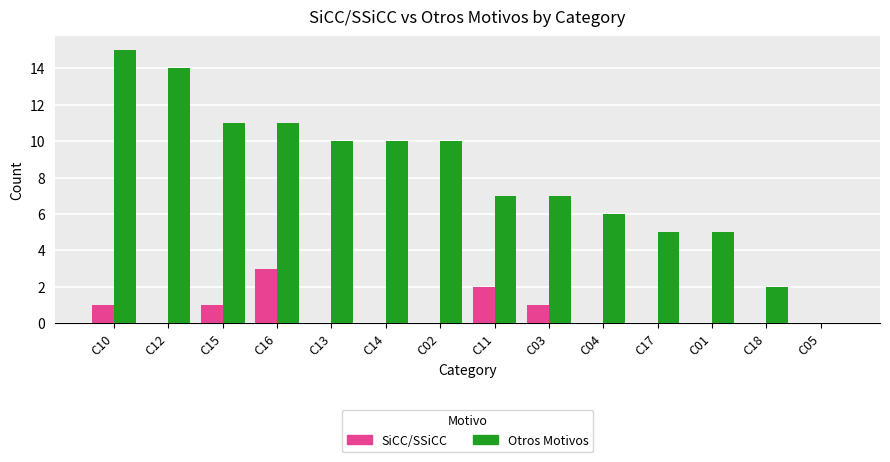

What is the sum of the SiCC/SSiCC values at C03 and C11?

3